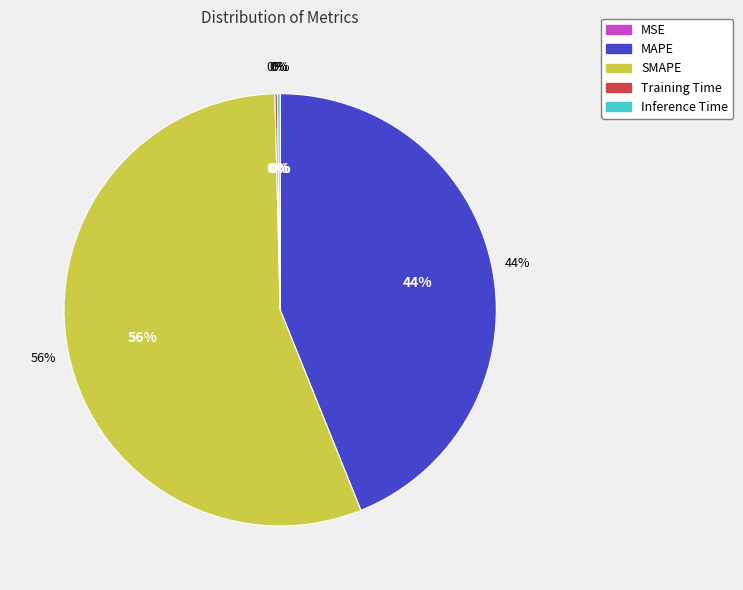

What is the change in value from MSE to Training Time?

+0.2